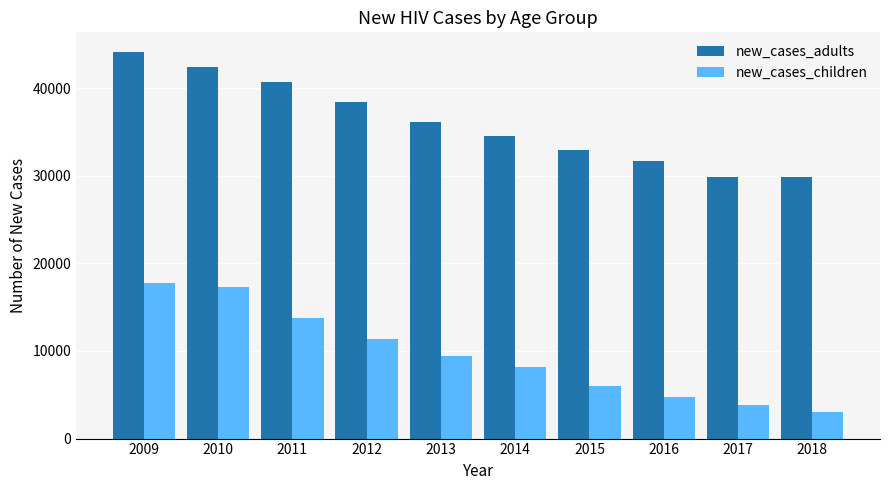

Between 2009 and 2011, which series saw the biggest shift?

new_cases_children